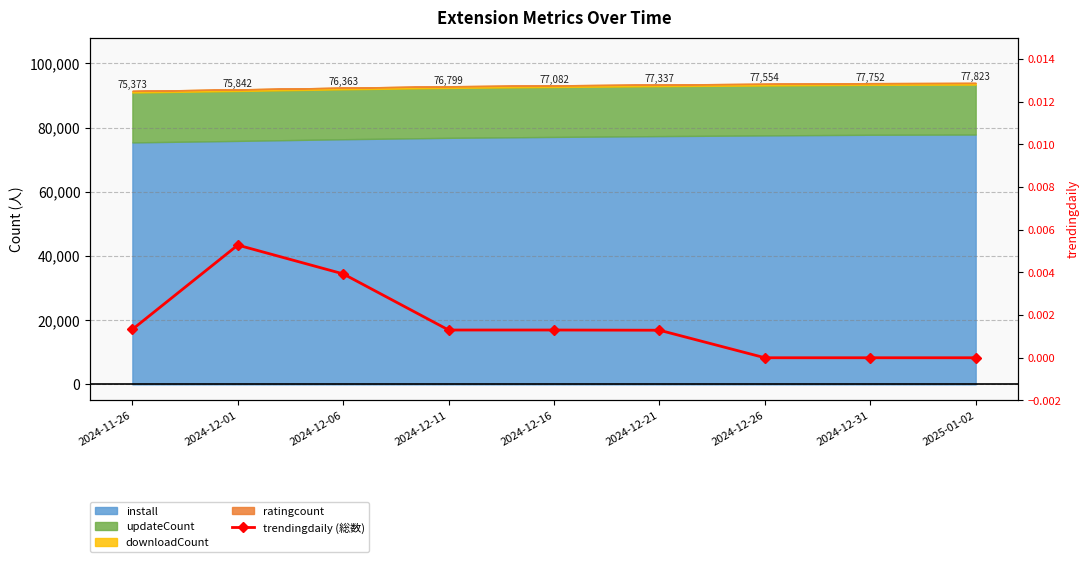

True or false: the data has more than 0 interior local peaks.

True